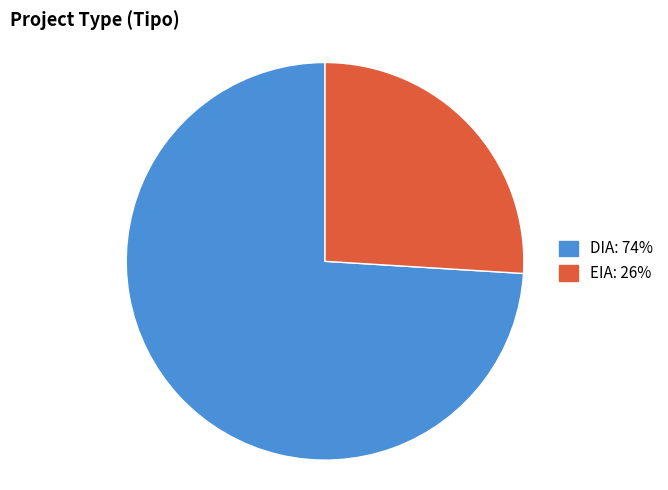

How many slices are in this pie chart?

2